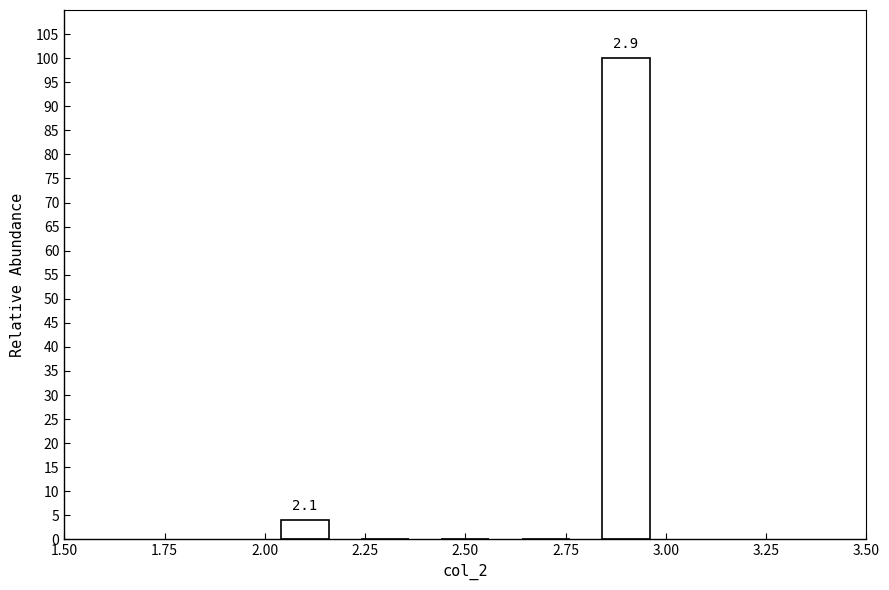

Over which range of the x-axis is the bar tallest?

2.8 to 3.0